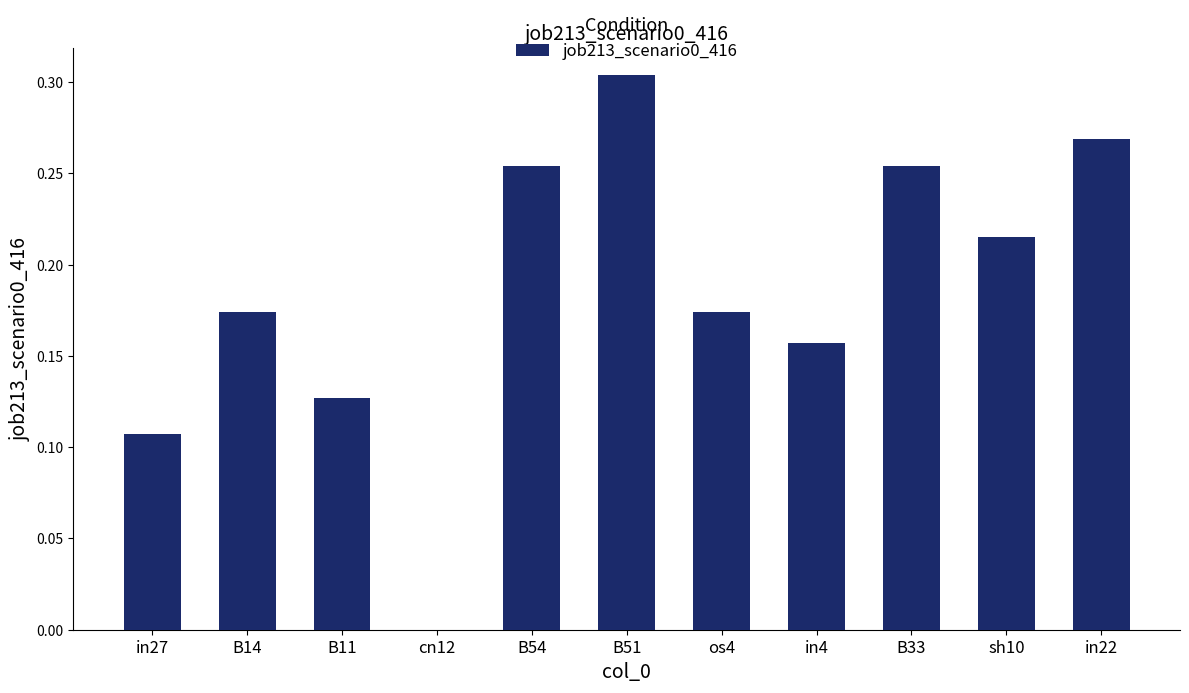

The chart shows a value of 0.1 at B33. True or false?

False